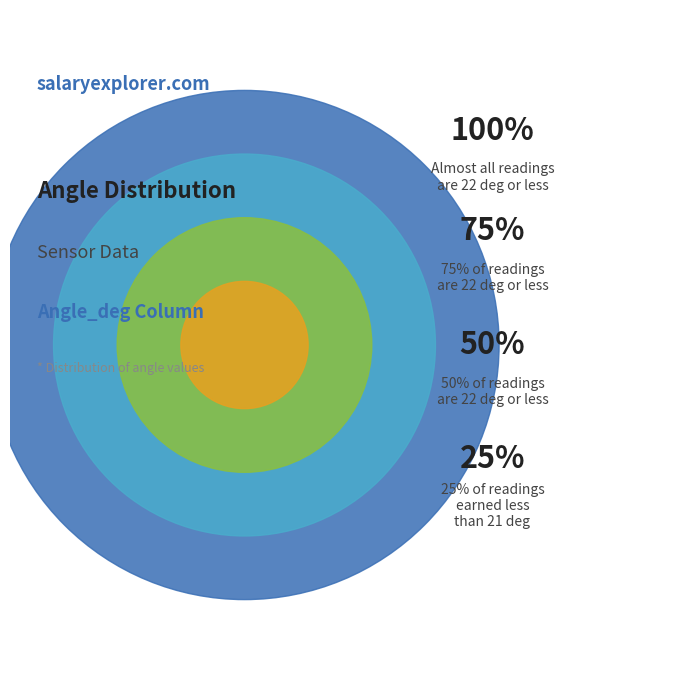

Which slice is the smallest?

21 deg